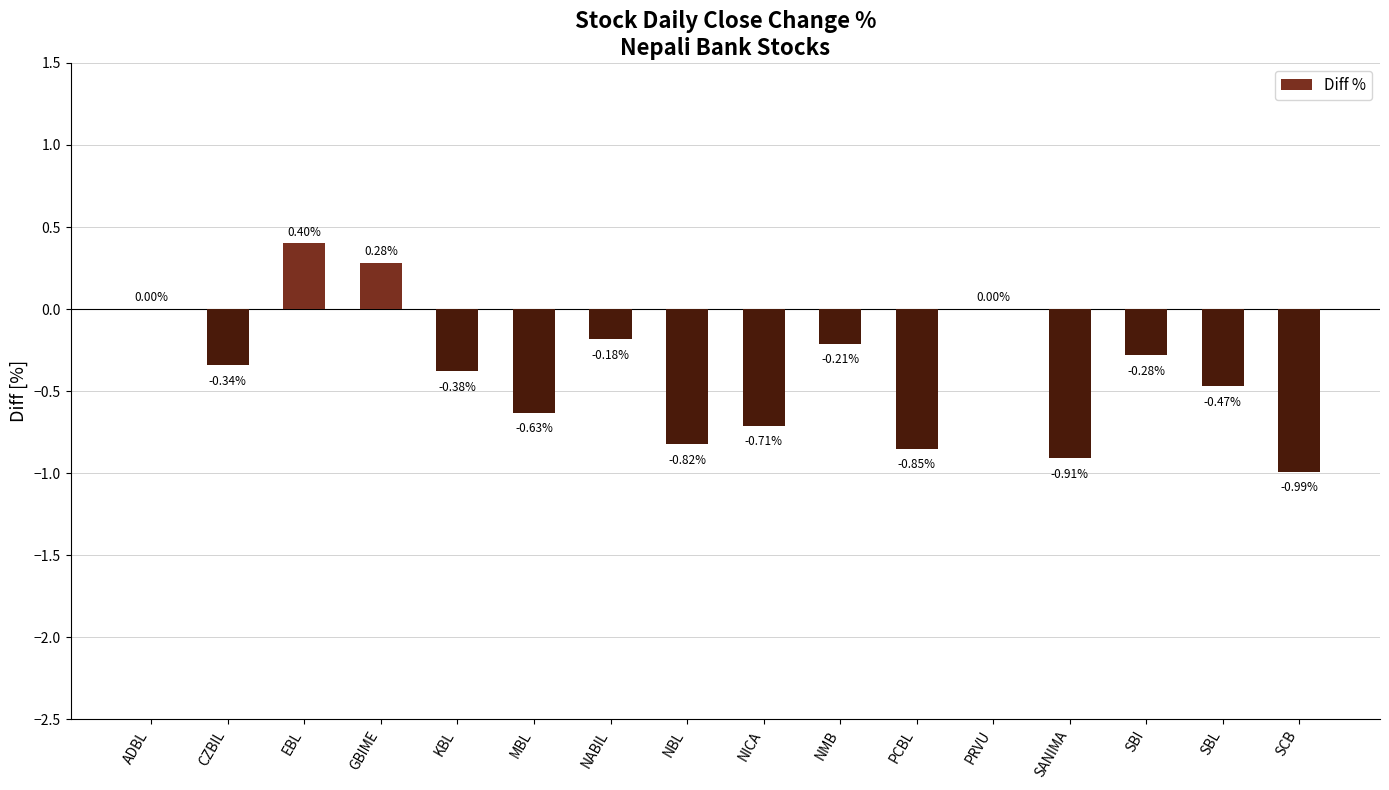

How many distinct data groups are displayed?

1